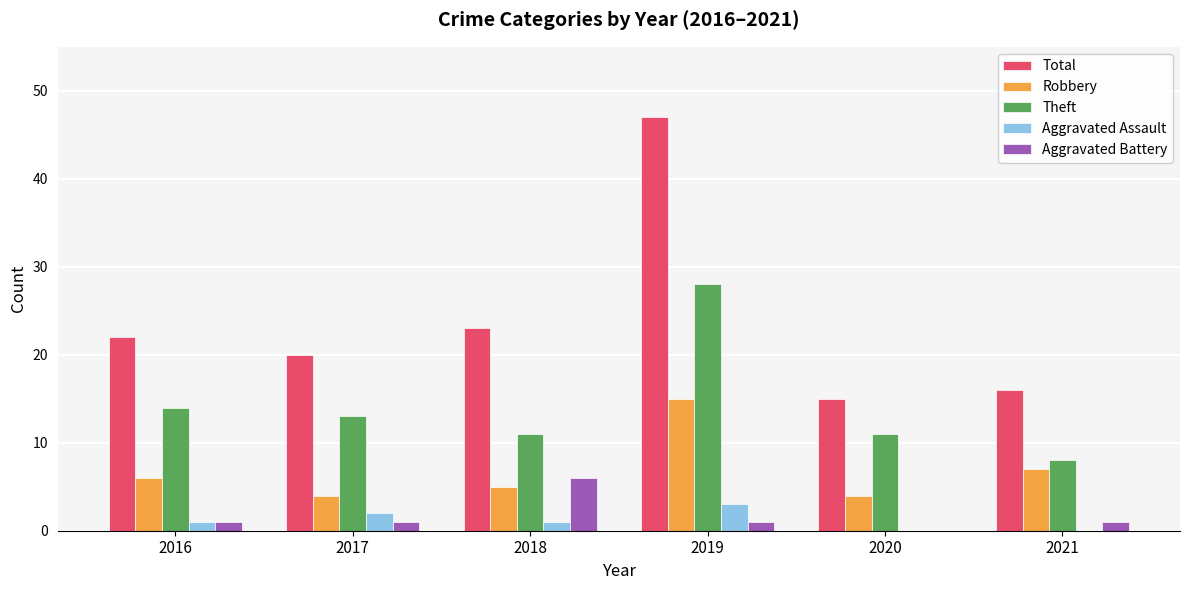

Does the chart contain stacked bars?

No